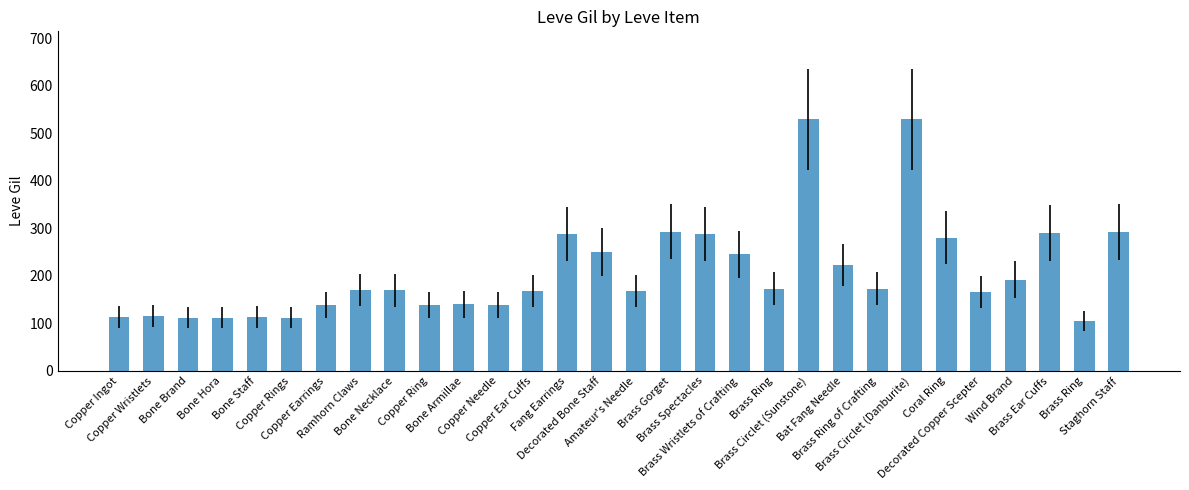

How many categories are shown in the chart?

30